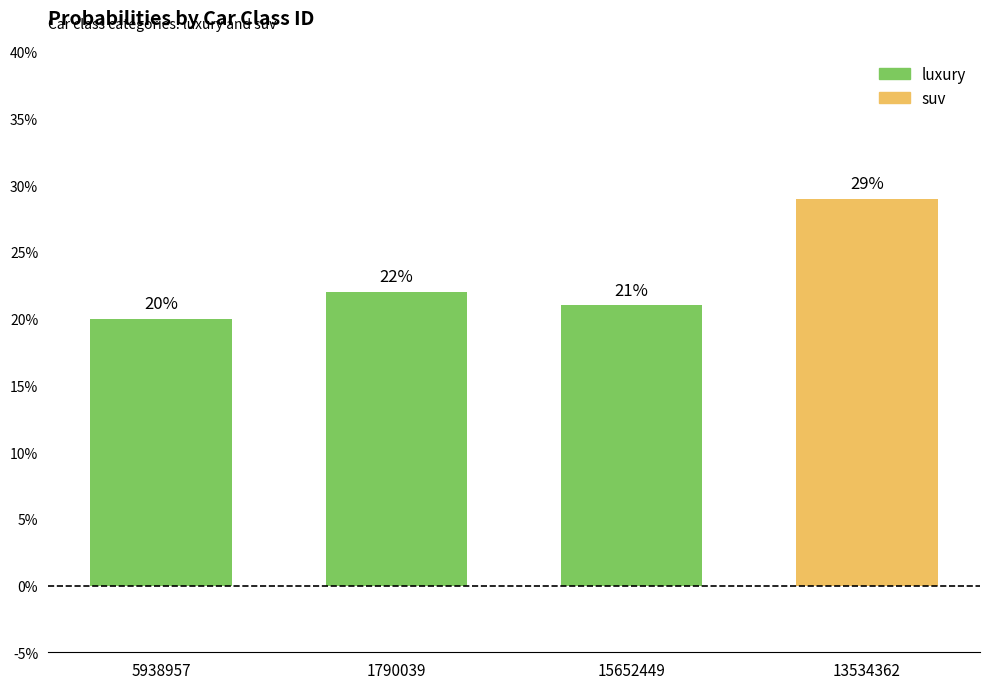

Are the bars horizontal?

No